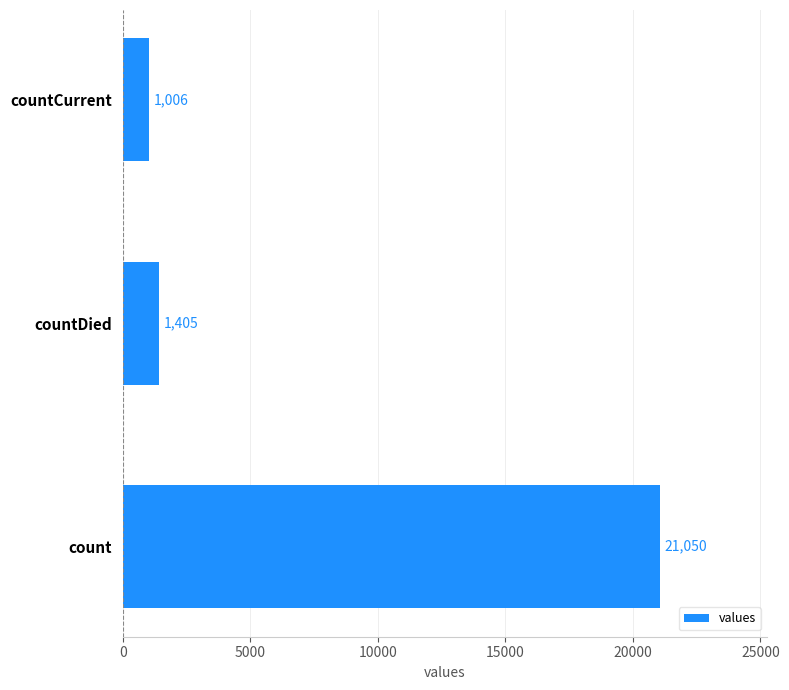

What is the maximum value shown in the chart?

21050